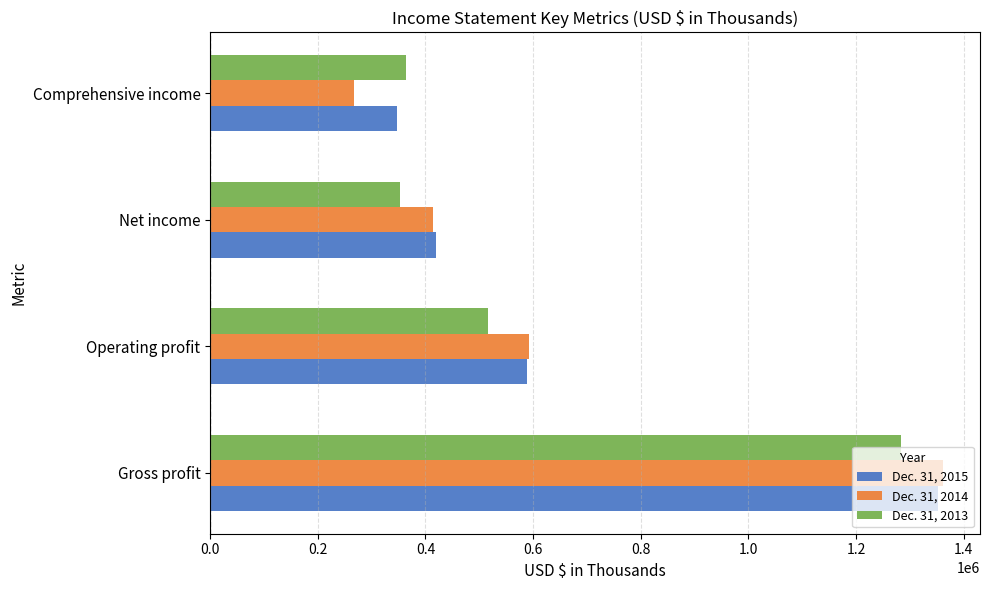

How many values in the Dec. 31, 2013 series are below 516339?

2